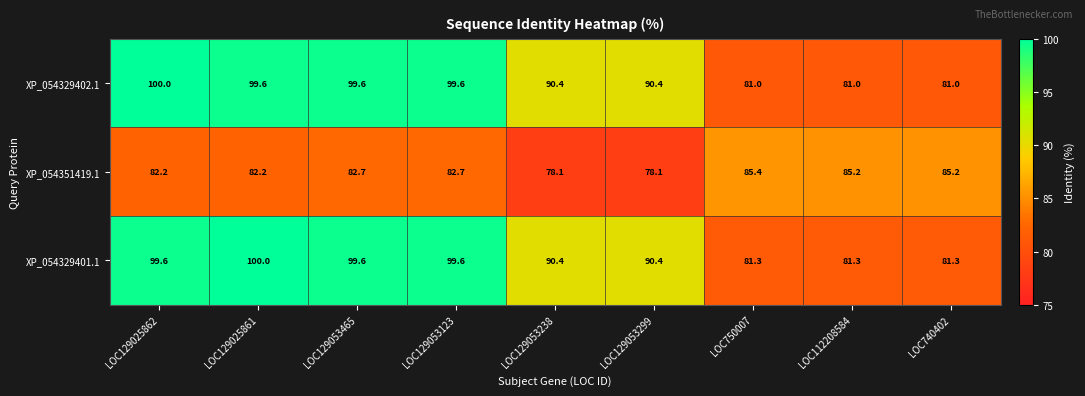

What is the greatest value displayed?

100.0